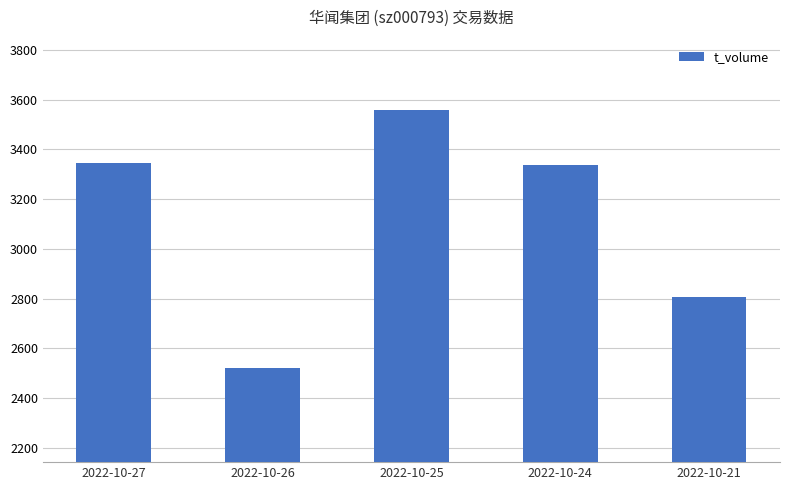

What is the value of the 3rd bar from the left?

3556